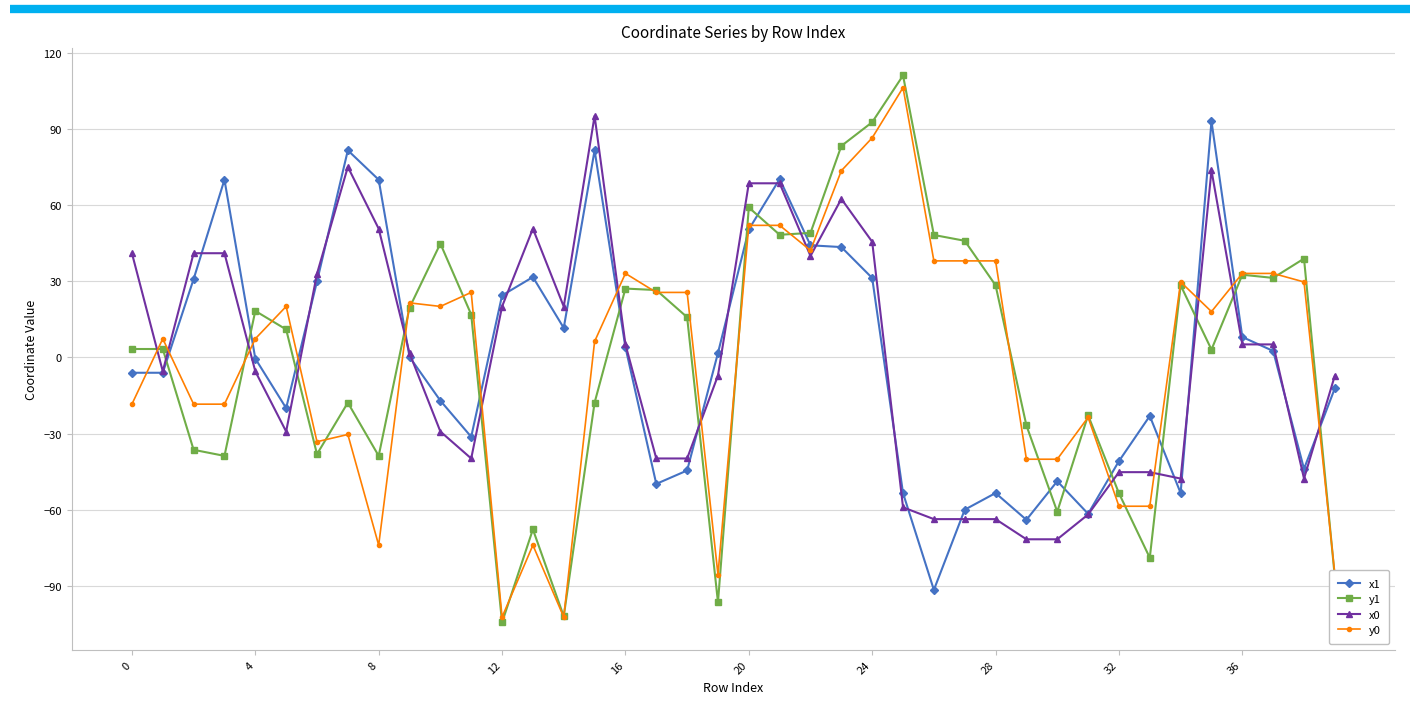

What is the value of the x1 point at the 39th from the left?

-43.9